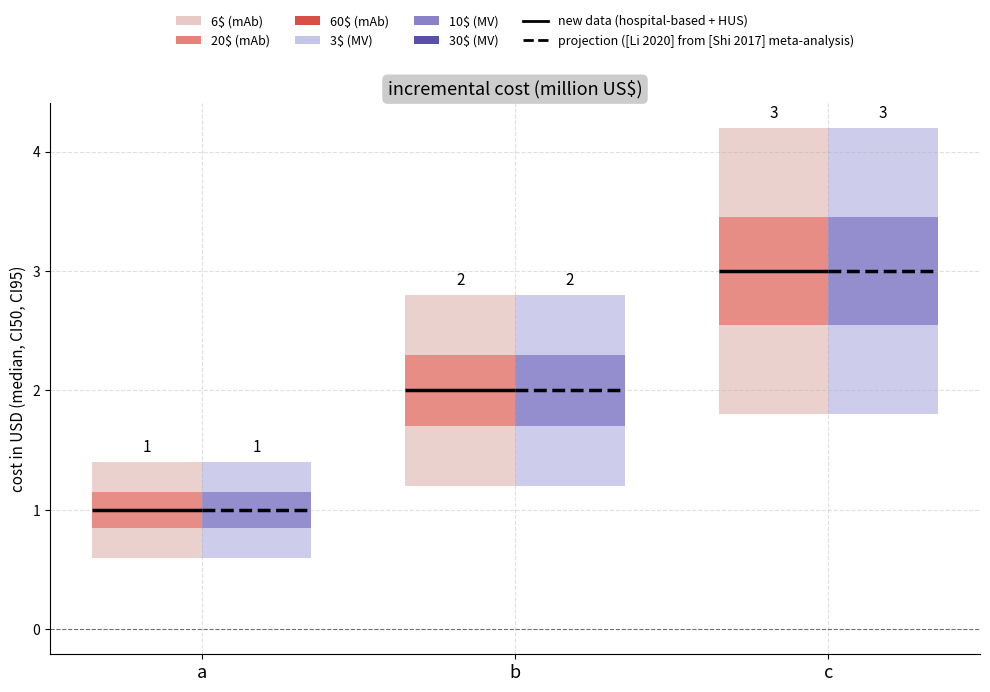

Reading right to left, extract all data points from this chart.

c=3	b=2	a=1